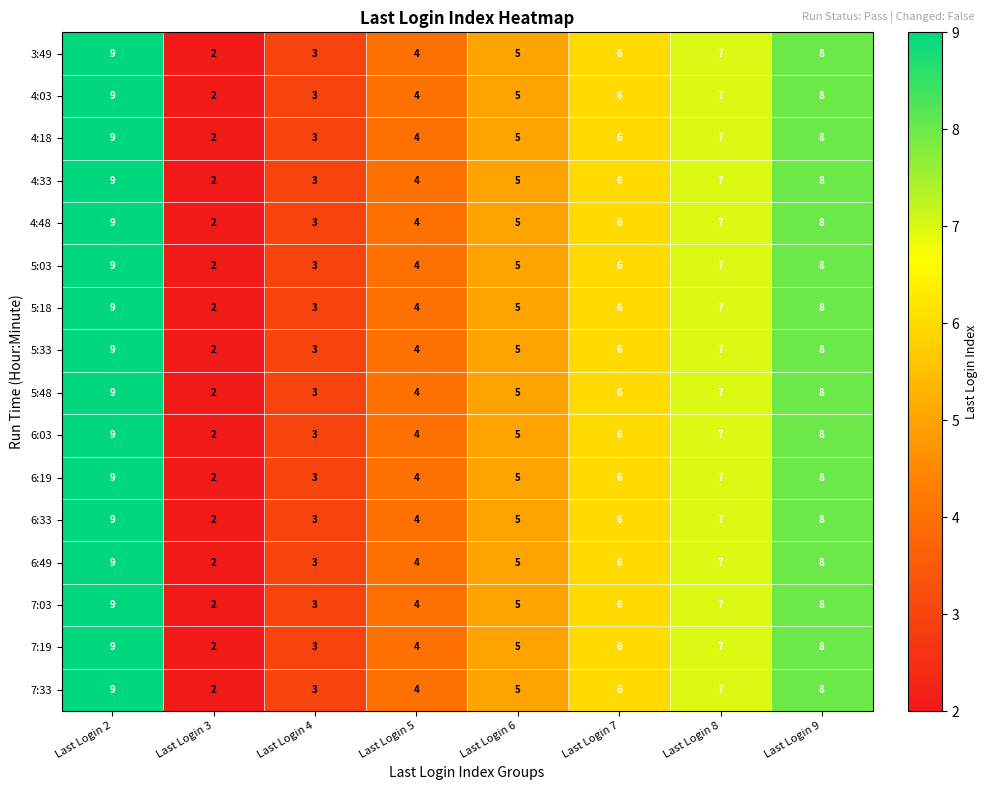

Is the value of 5:48 at Last Login 9 greater than the value of 7:19 at Last Login 2?

No